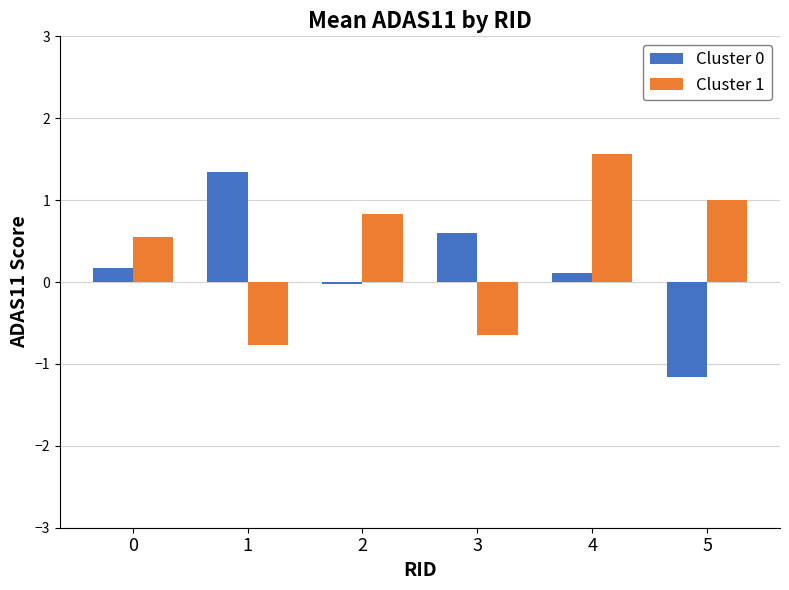

What is the sum of the Cluster 0 values at 5 and 0?

-1.0